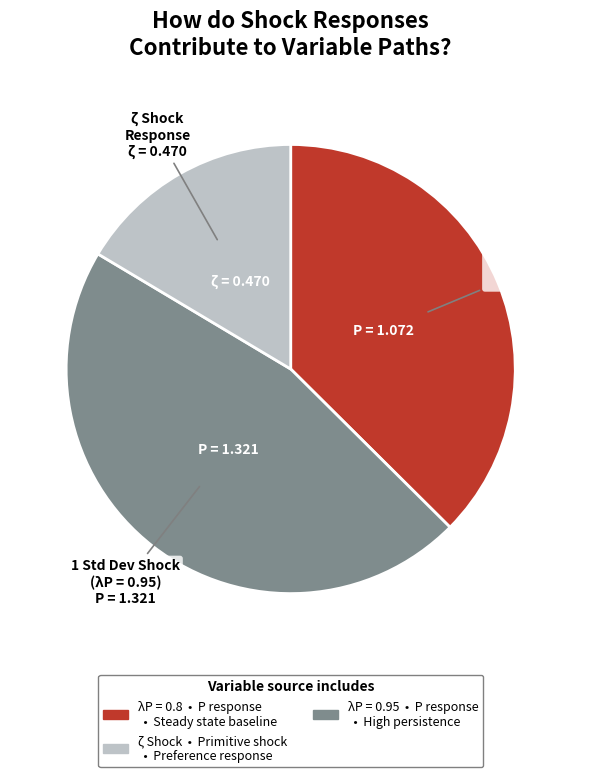

Does any single category account for the majority?

No